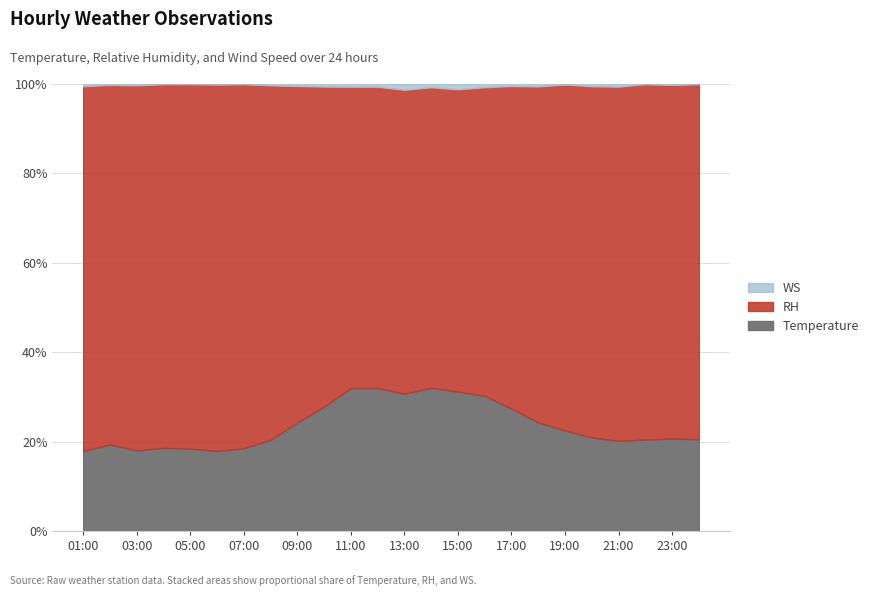

Is it true that Temperature equals 33.3 at 11:00?

False